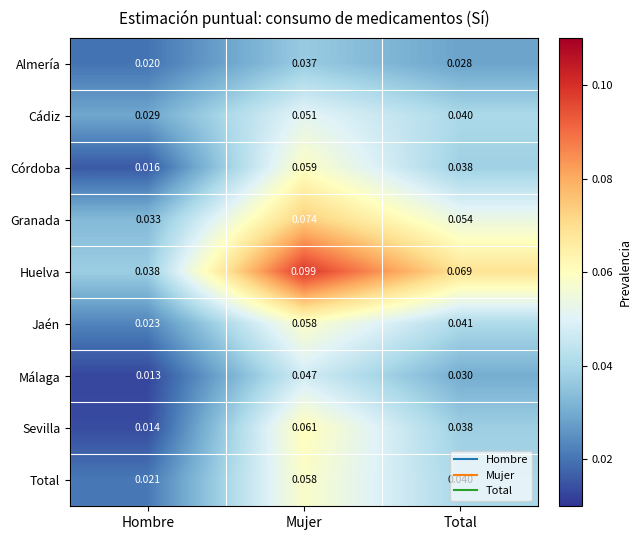

Which series has the largest range (max minus min)?

Huelva